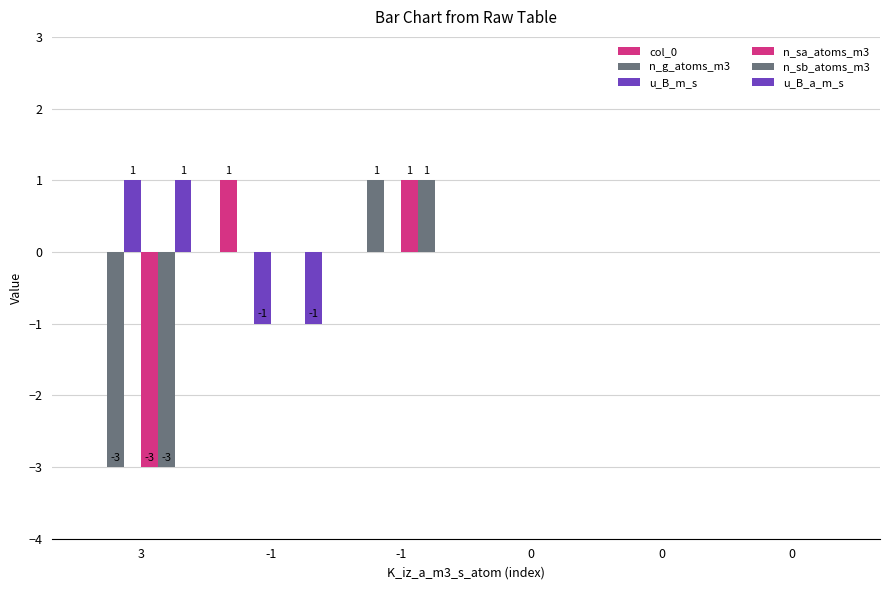

Where is u_B_m_s nearest to the value 0?

-1